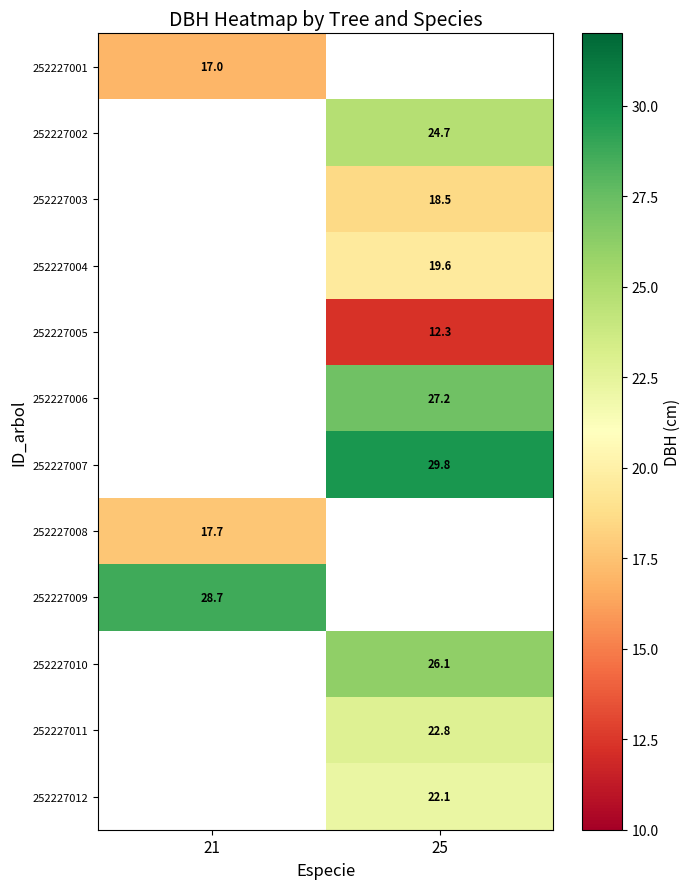

Is it true that 252227009 equals 28.7 at 21?

True